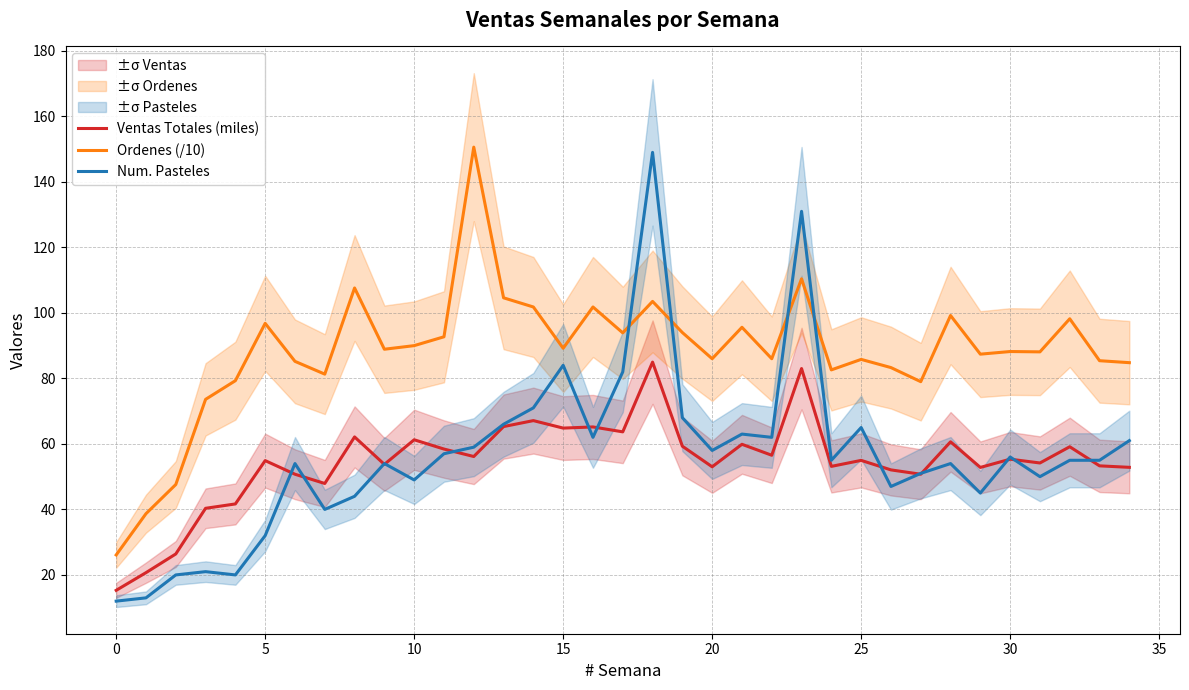

Which series has the largest total across all categories?

Ordenes (/10)